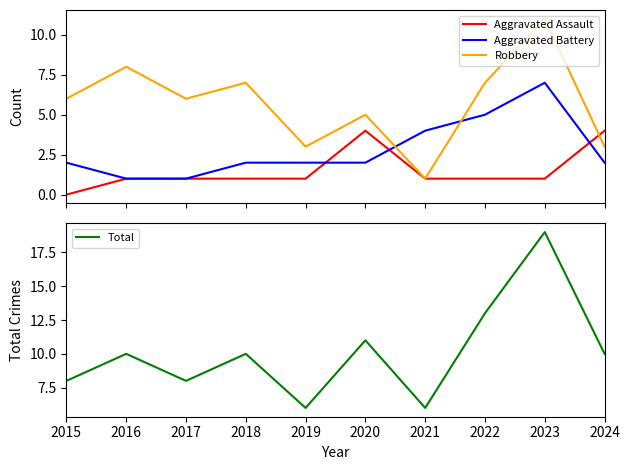

True or false: Aggravated Assault and Total intersect in this chart.

False